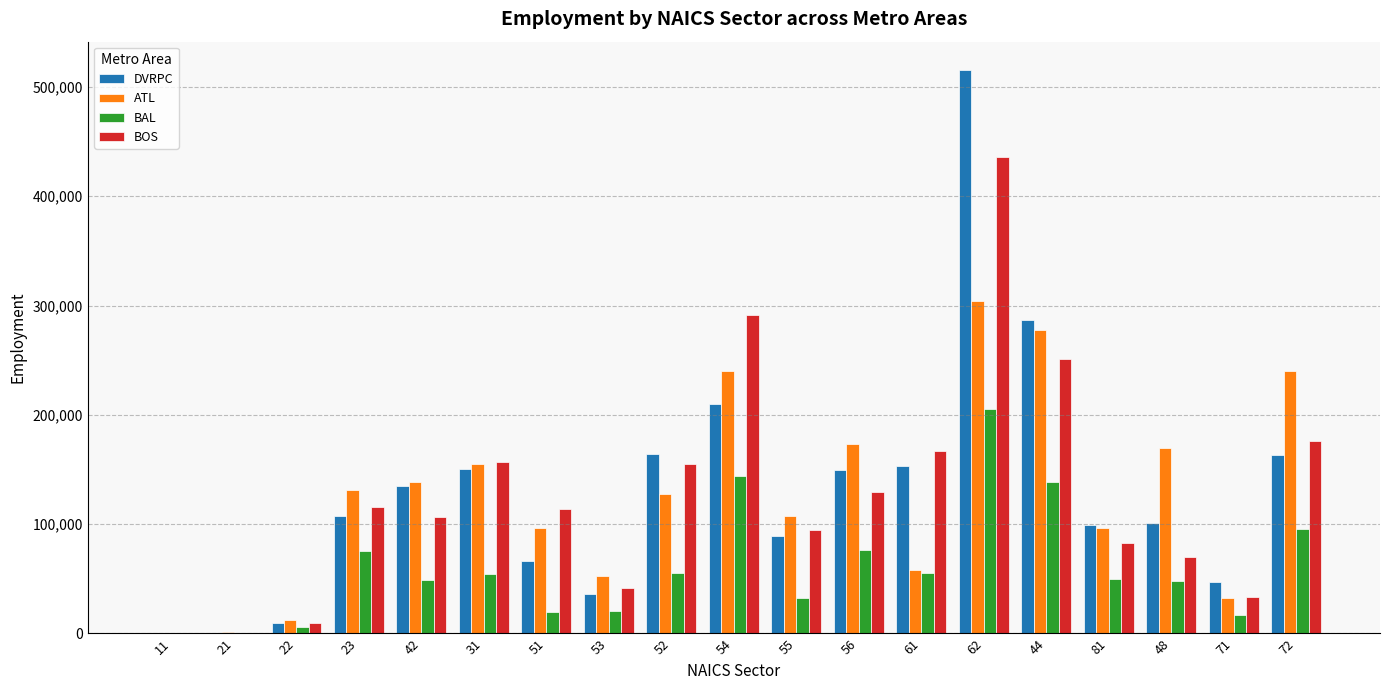

Are the bars grouped side by side (vs. stacked)?

Yes